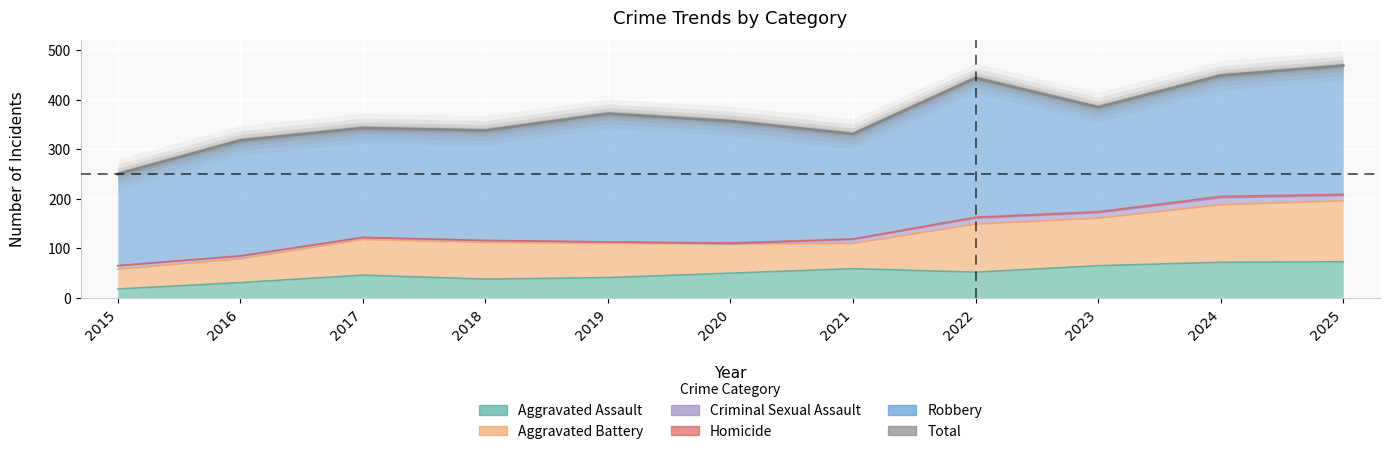

What is the average value?

369